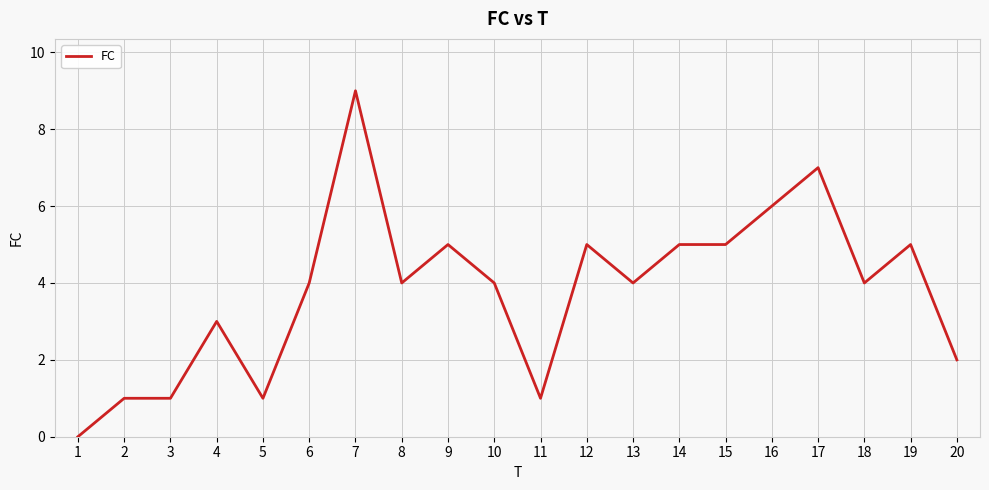

The value at 17 is 1. True or false?

False